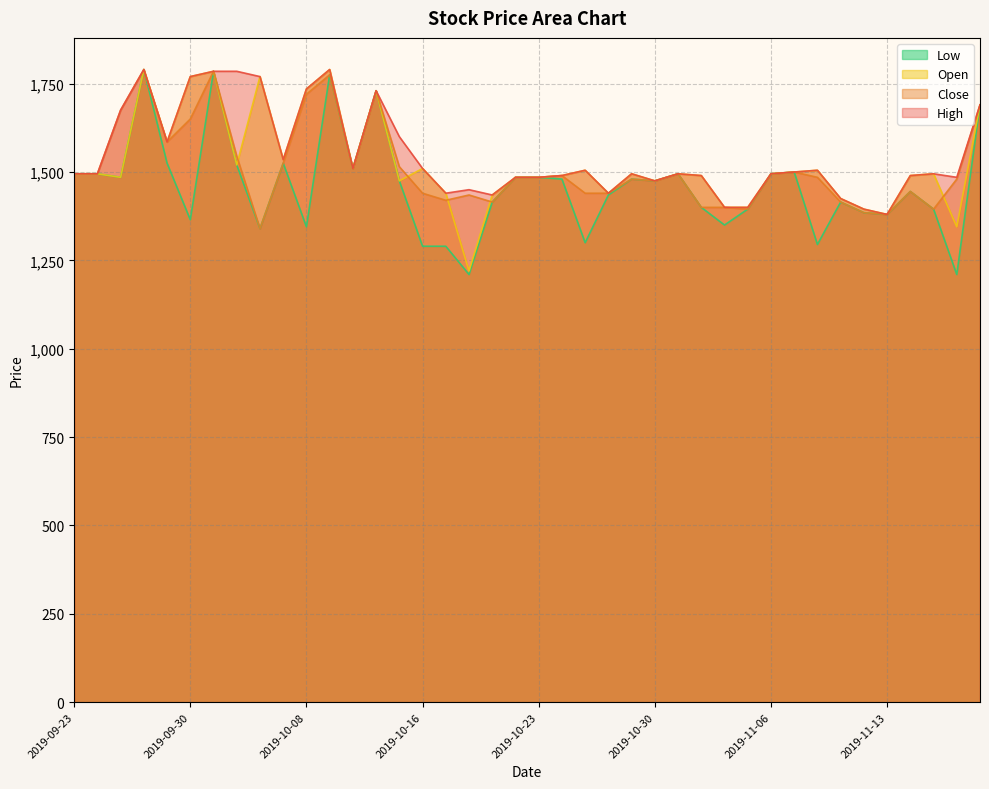

How many lines are shown in the chart?

4